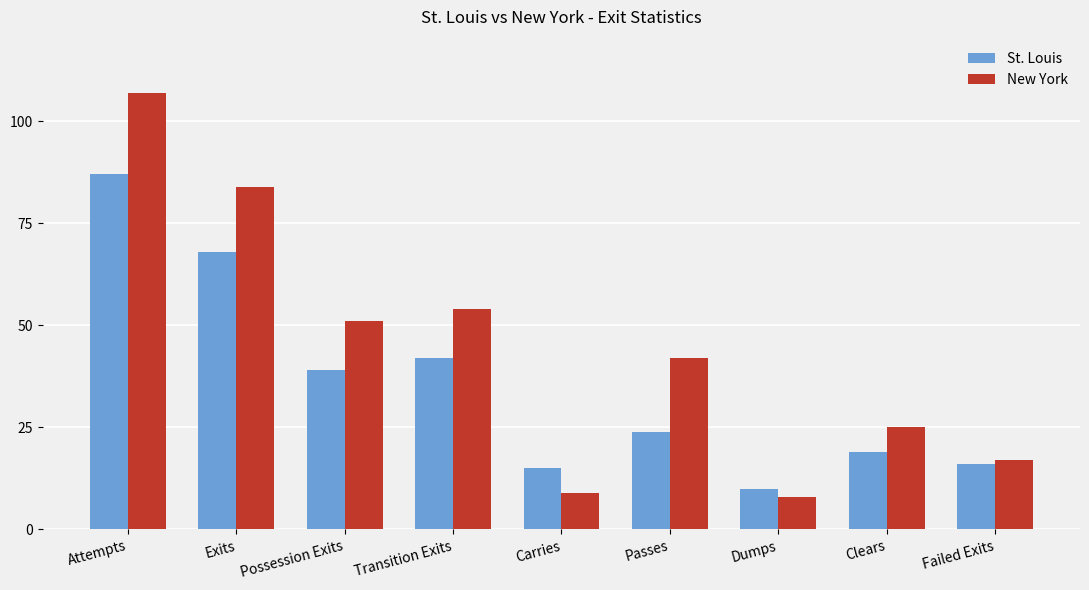

Is it true that St. Louis equals 76 at Transition Exits?

False